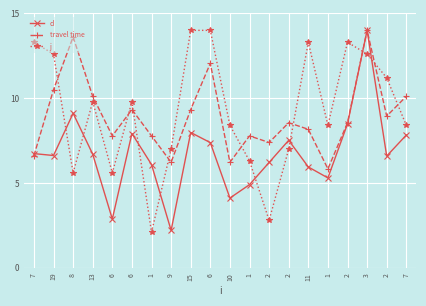

Does the chart have visible grid lines?

Yes